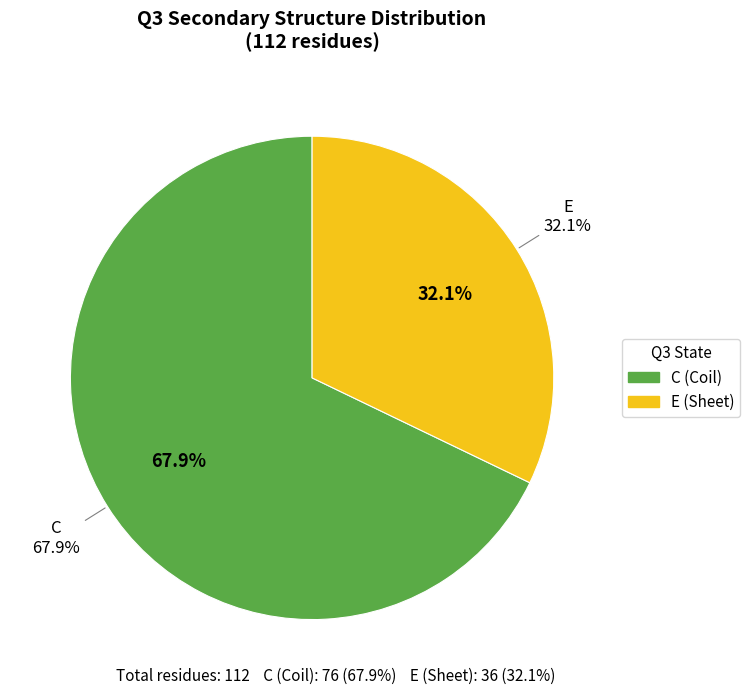

To the nearest percent, what is the difference between the largest and smallest slice percentages?

36%